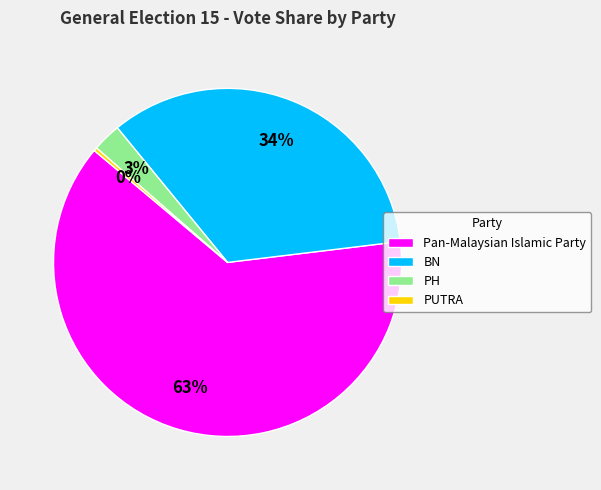

Count the number of slices in the pie.

4